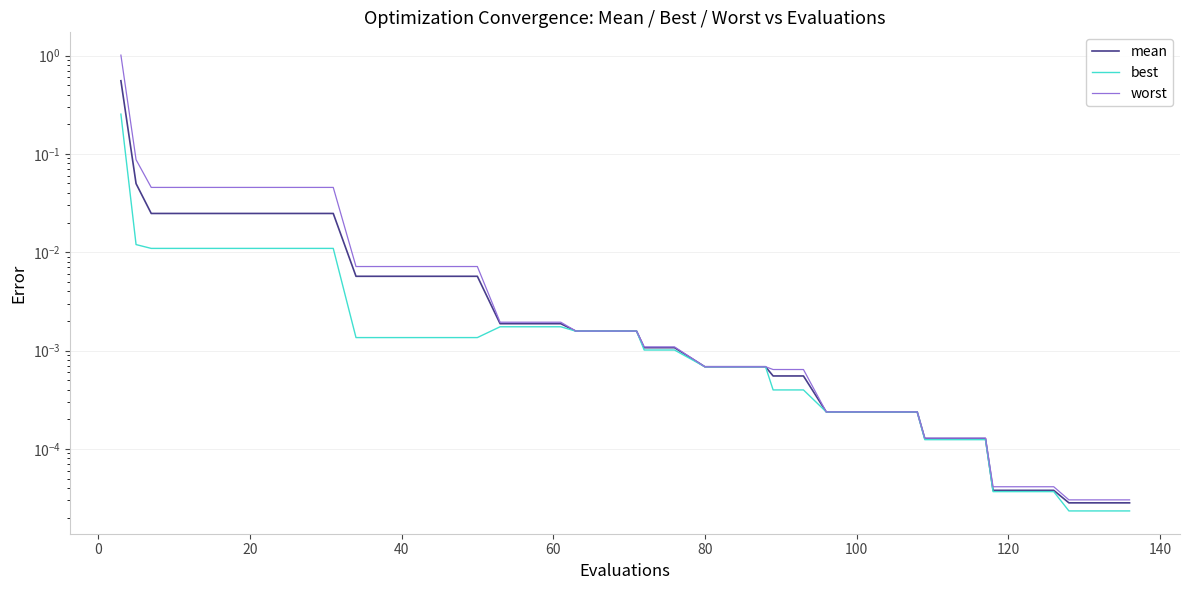

List the series in order of their peak value, highest first.

worst, mean, best